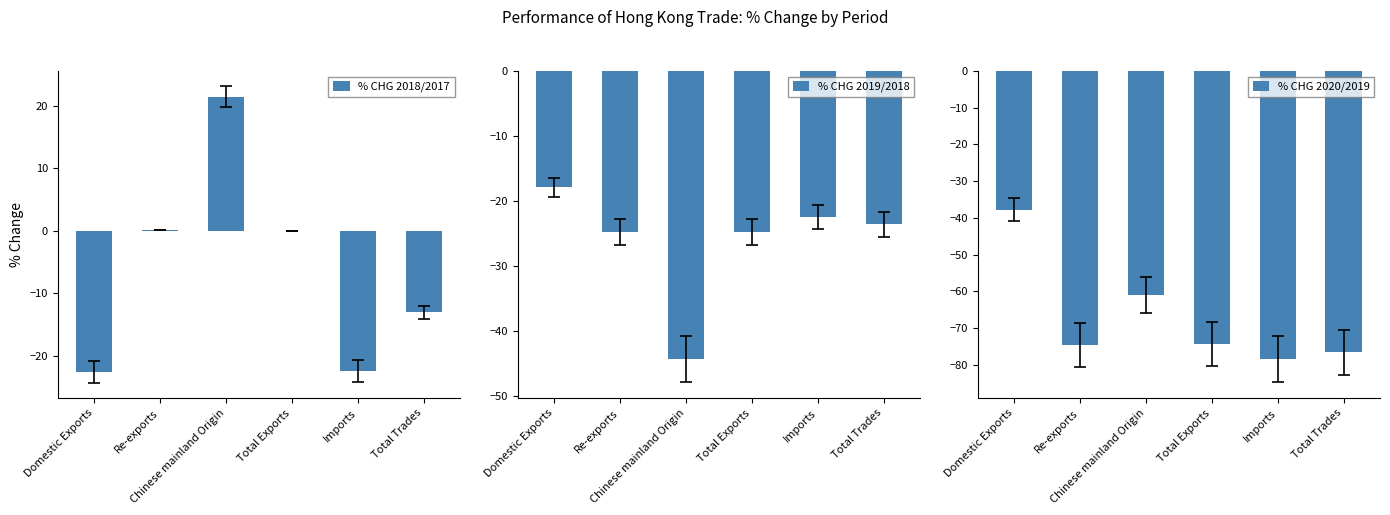

What position from the left is Chinese mainland Origin?

3